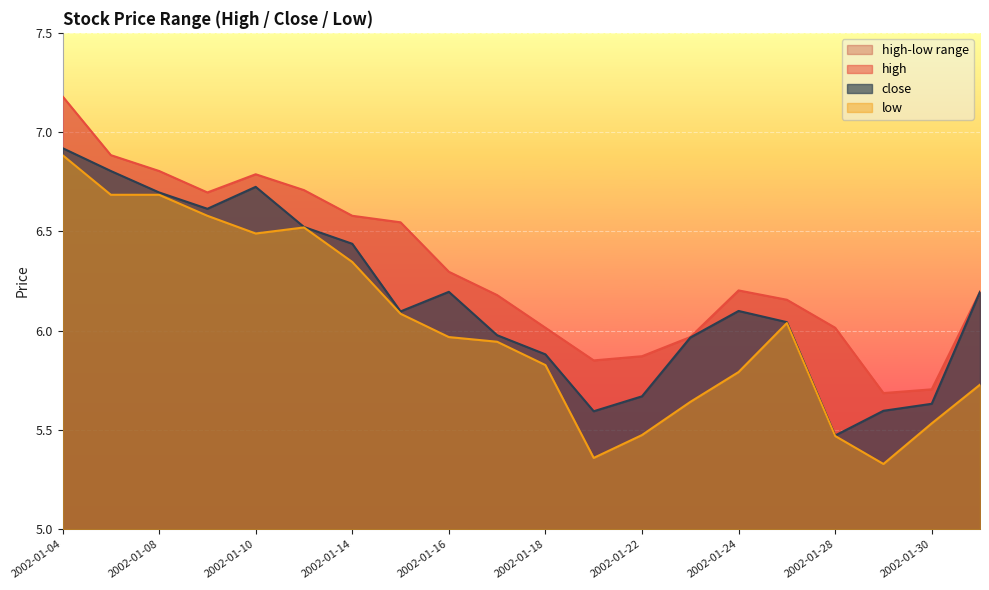

Where does the close series first go above 6?

2002-01-04